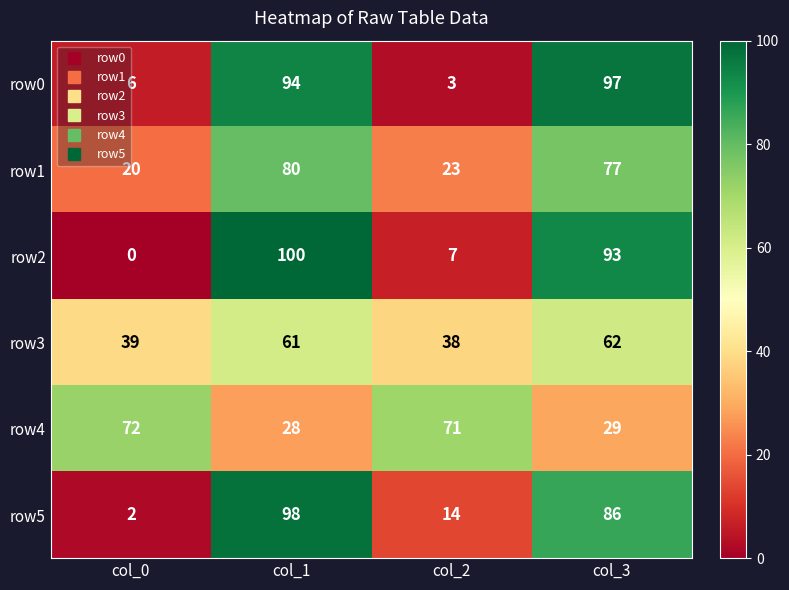

True or false: row2 has a value of 170 at col_1.

False